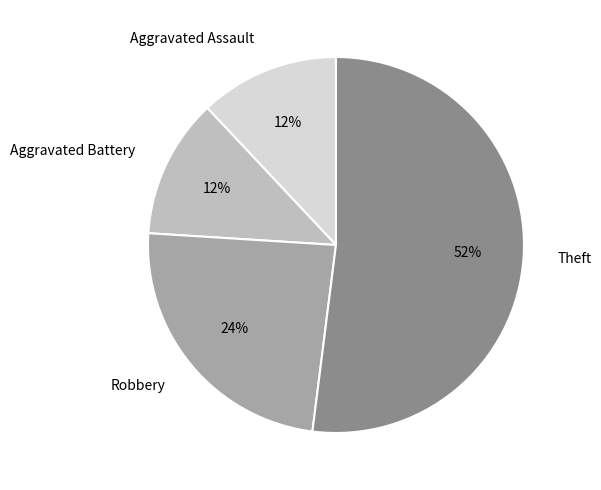

What is the largest slice in the pie chart?

Theft